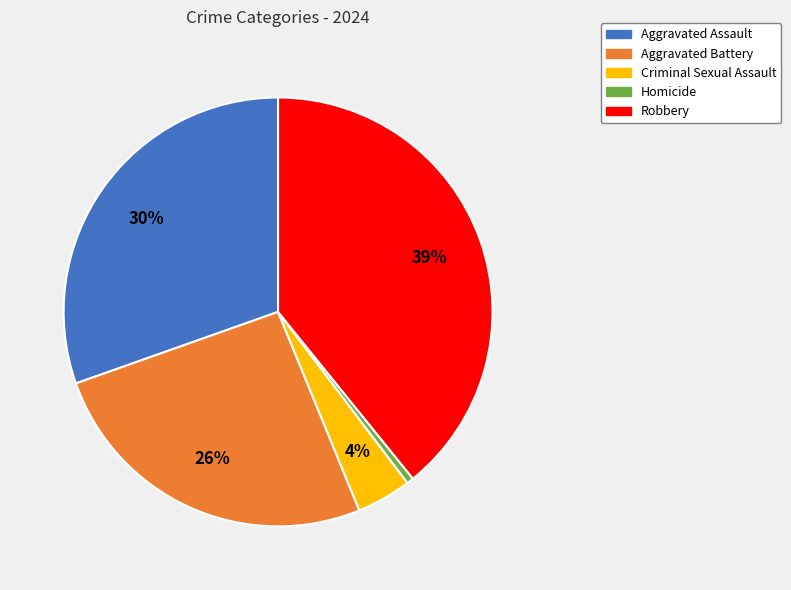

Is it true that Robbery is 34% of the pie?

False